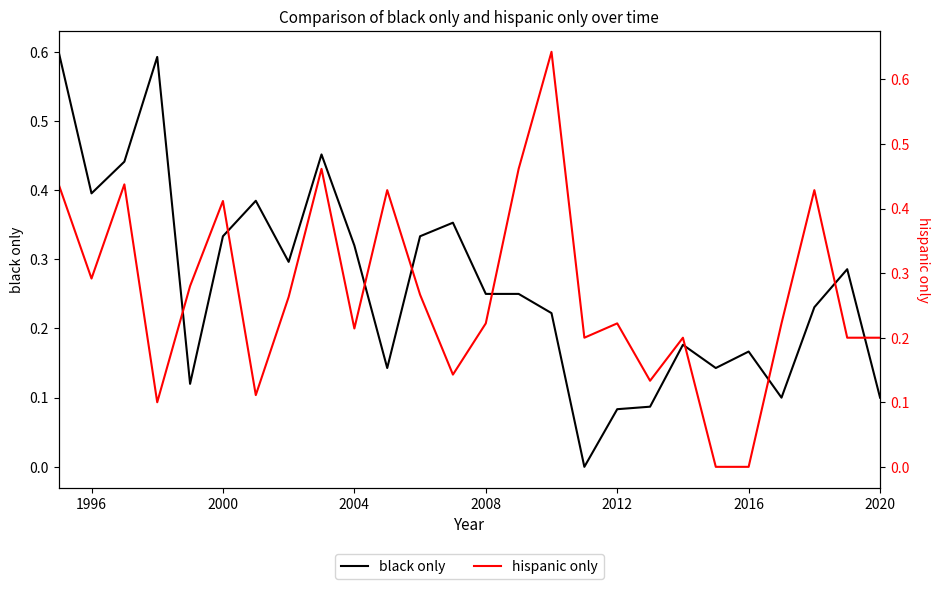

The black only series shows 0.1 at 2008. True or false?

False